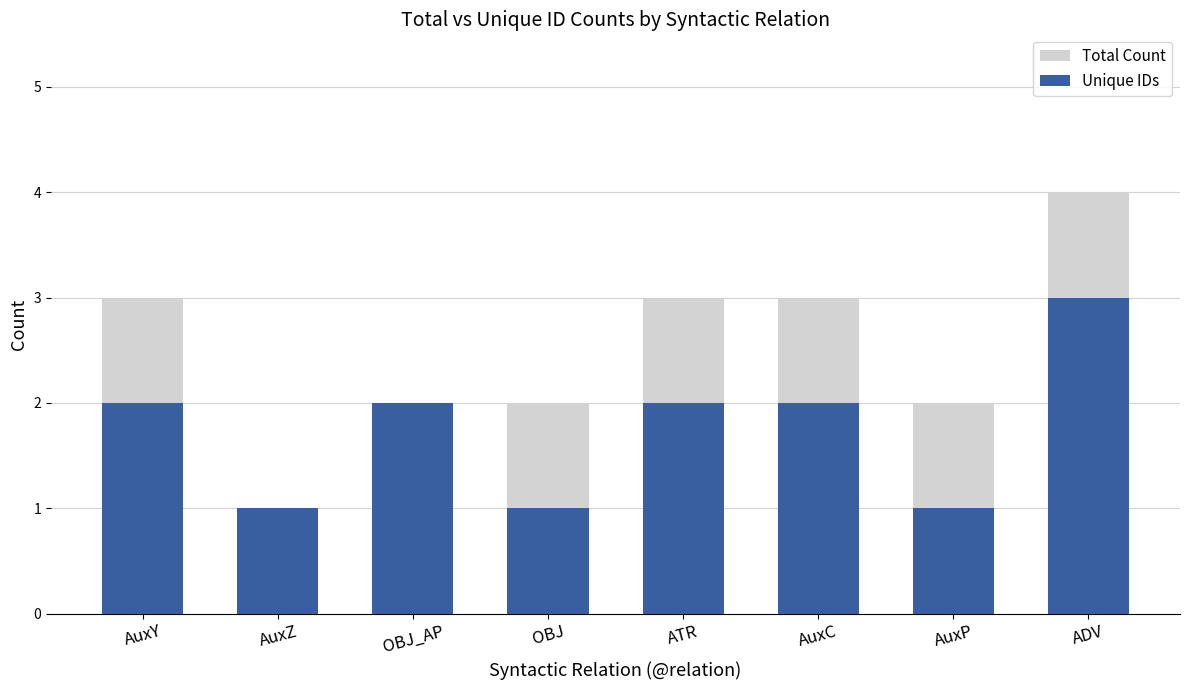

Rank the categories by Total Count value from highest to lowest.

ADV, AuxY, ATR, AuxC, OBJ_AP, OBJ, AuxP, AuxZ